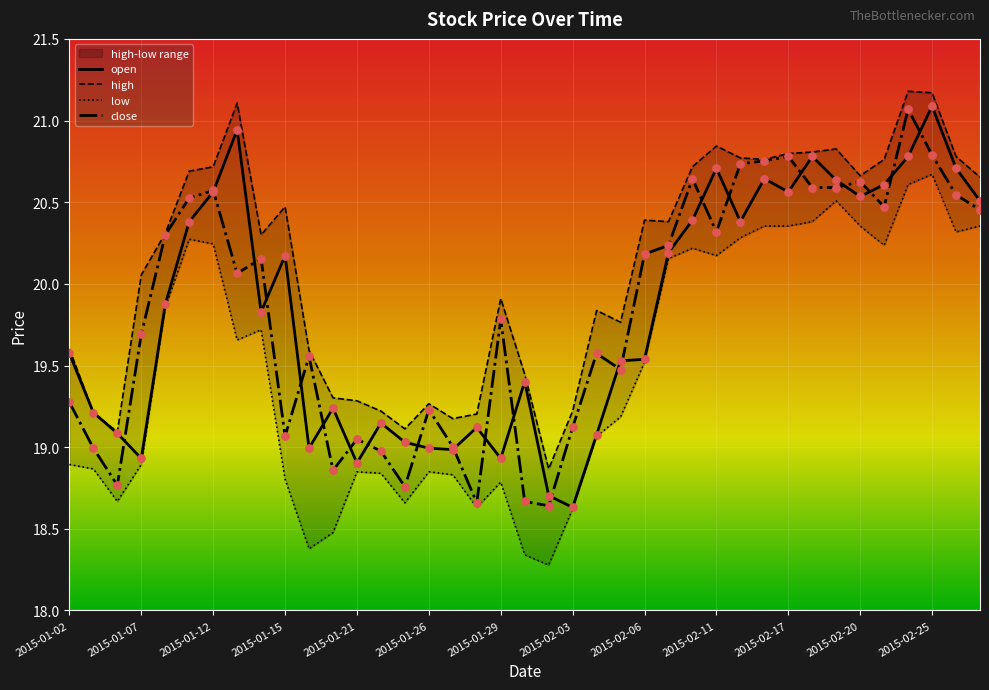

Which series has the largest total across all categories?

high